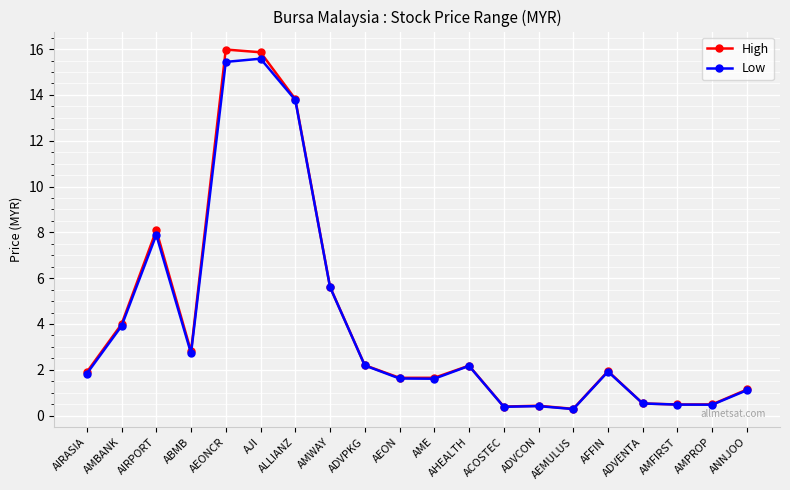

At which label is High closest to 8?

AIRPORT